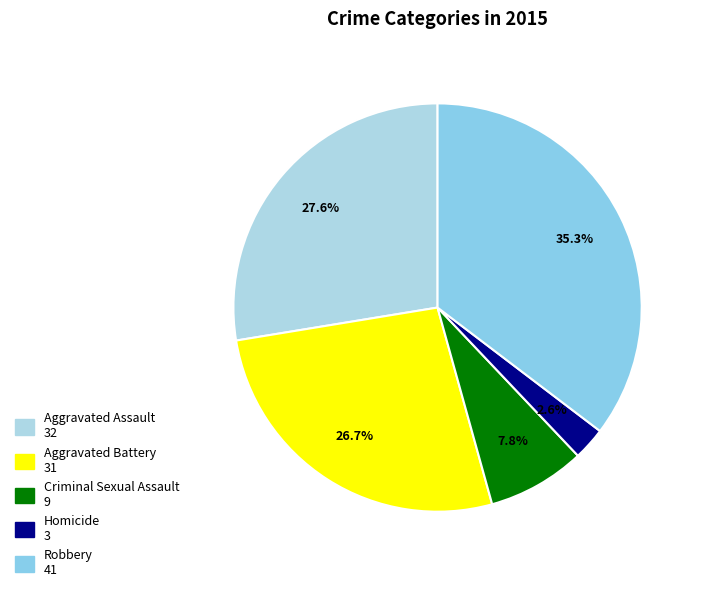

To the nearest percent, what is the combined percentage of Homicide and Robbery?

38%